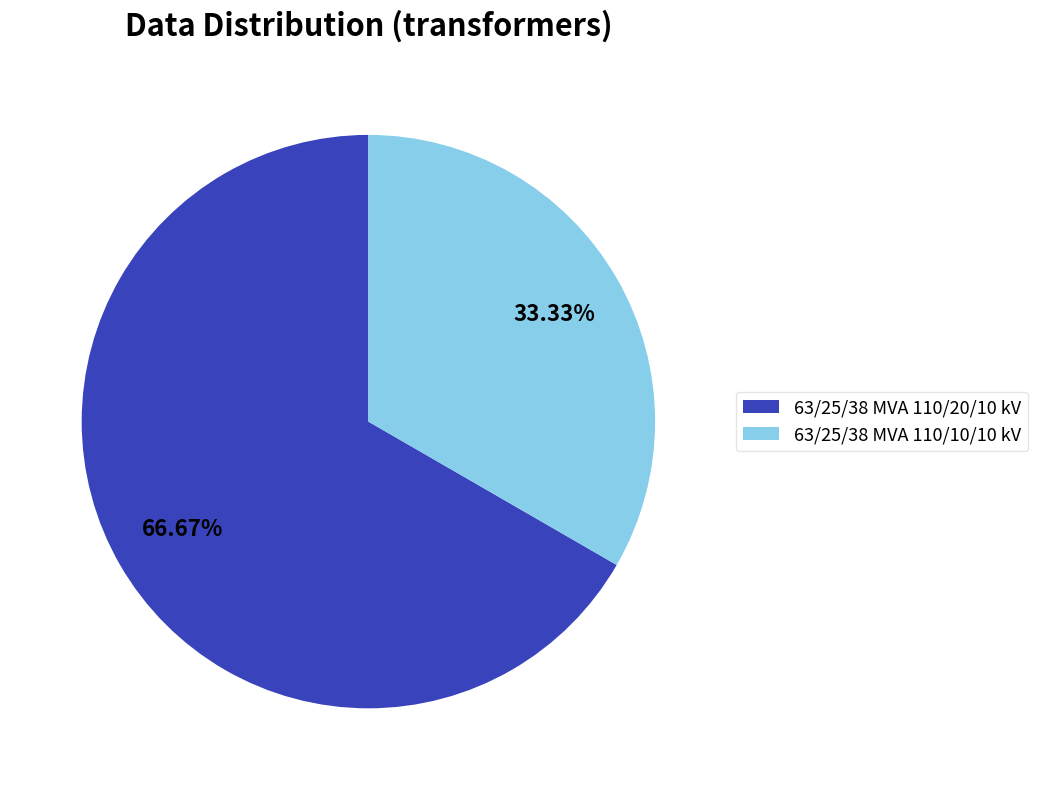

Is it true that 63/25/38 MVA 110/20/10 kV is 76% of the pie?

False